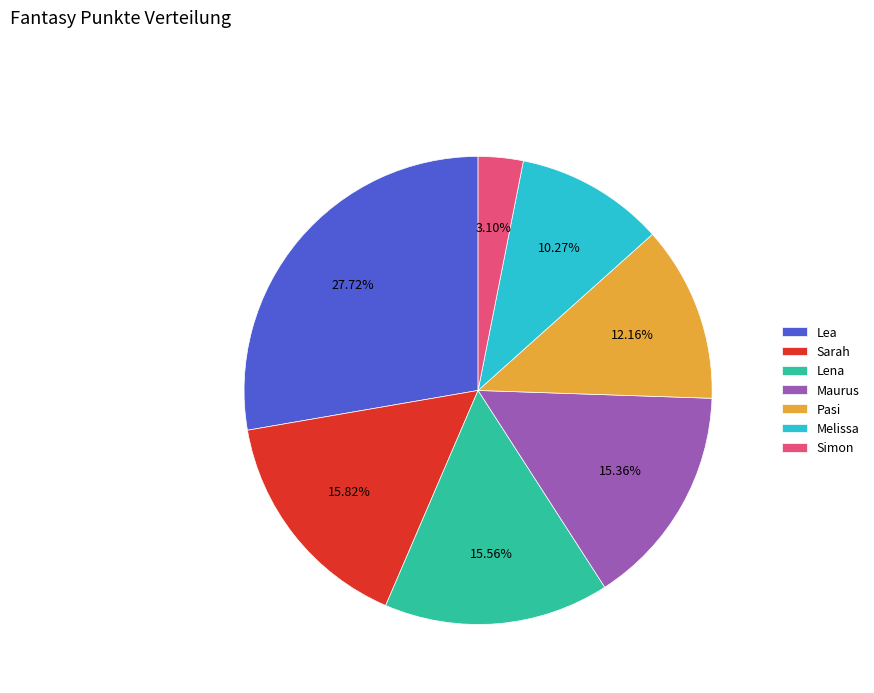

How many slices are in this pie chart?

7